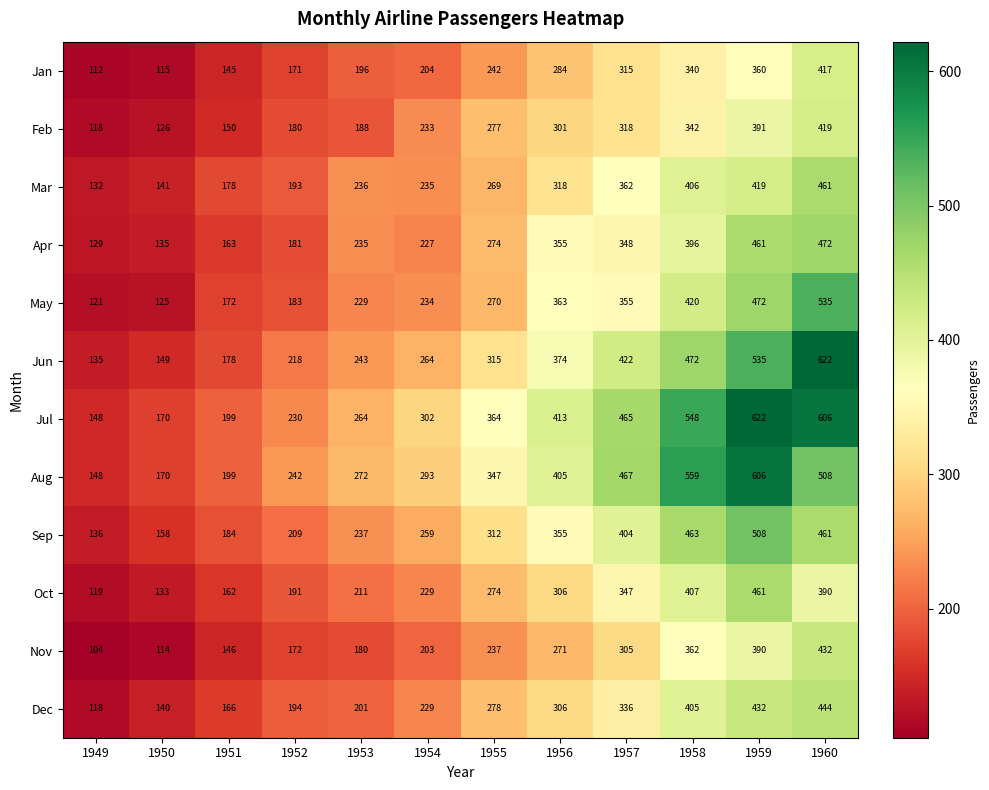

Which series has the largest range (max minus min)?

Jun